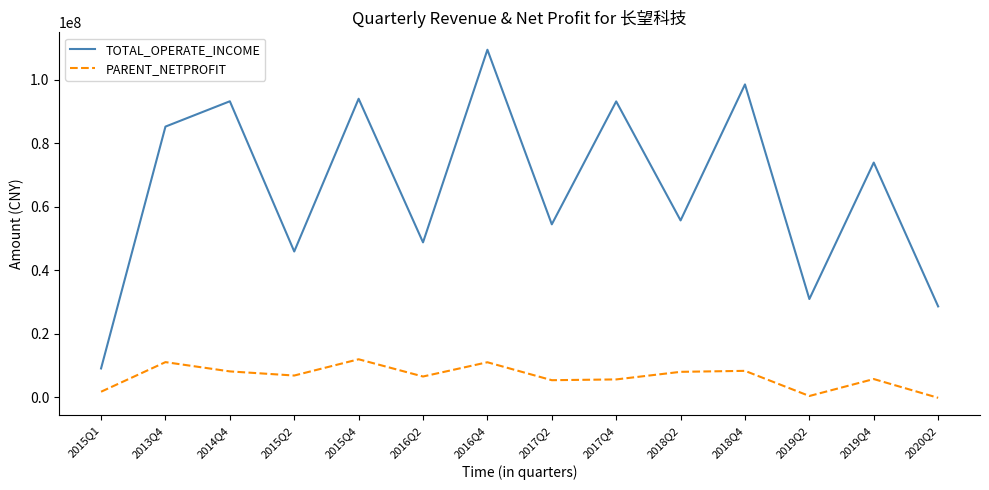

What is the highest value of the TOTAL_OPERATE_INCOME series?

109509773.2